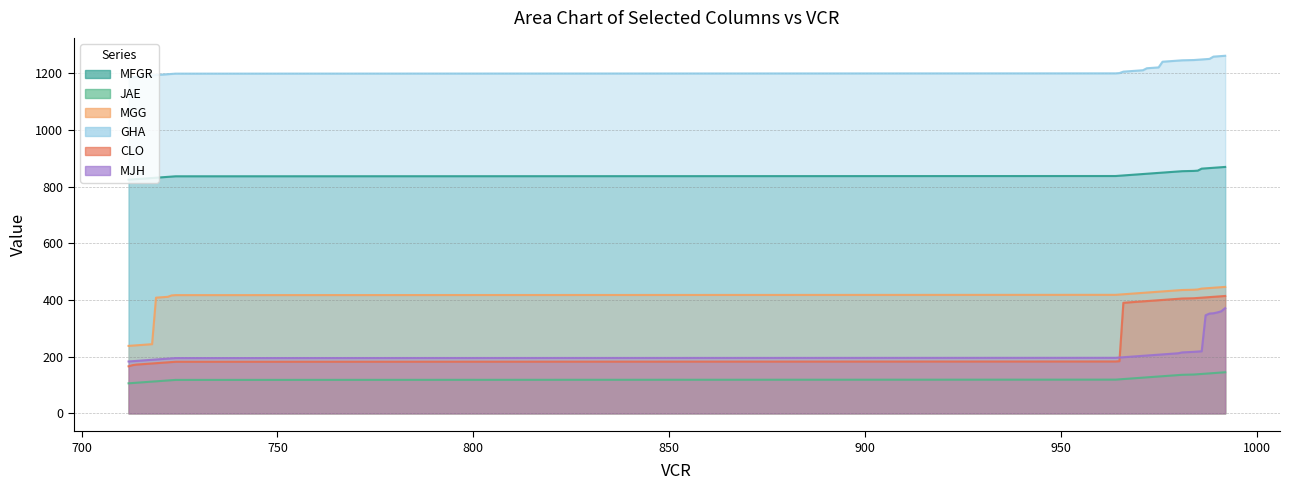

How many values in the MGG series are below 425?

20